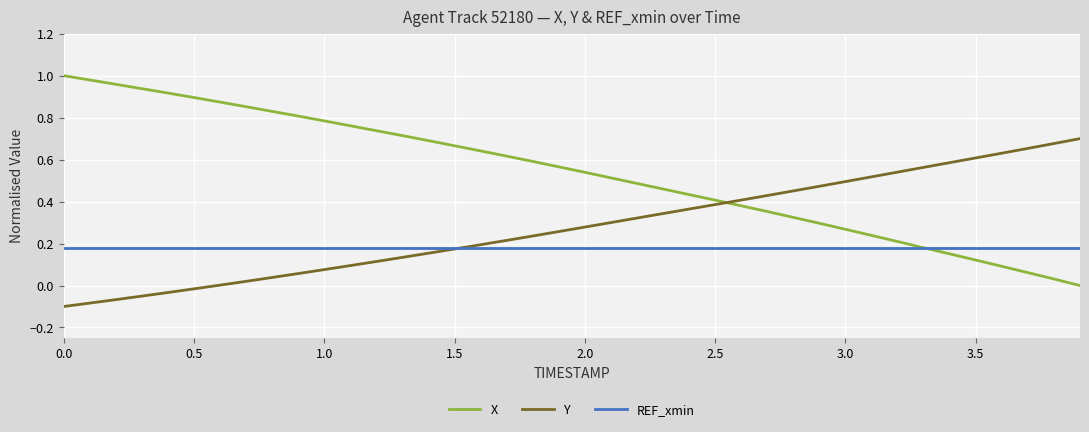

Which series ends up on top after the final intersection of REF_xmin and Y?

Y